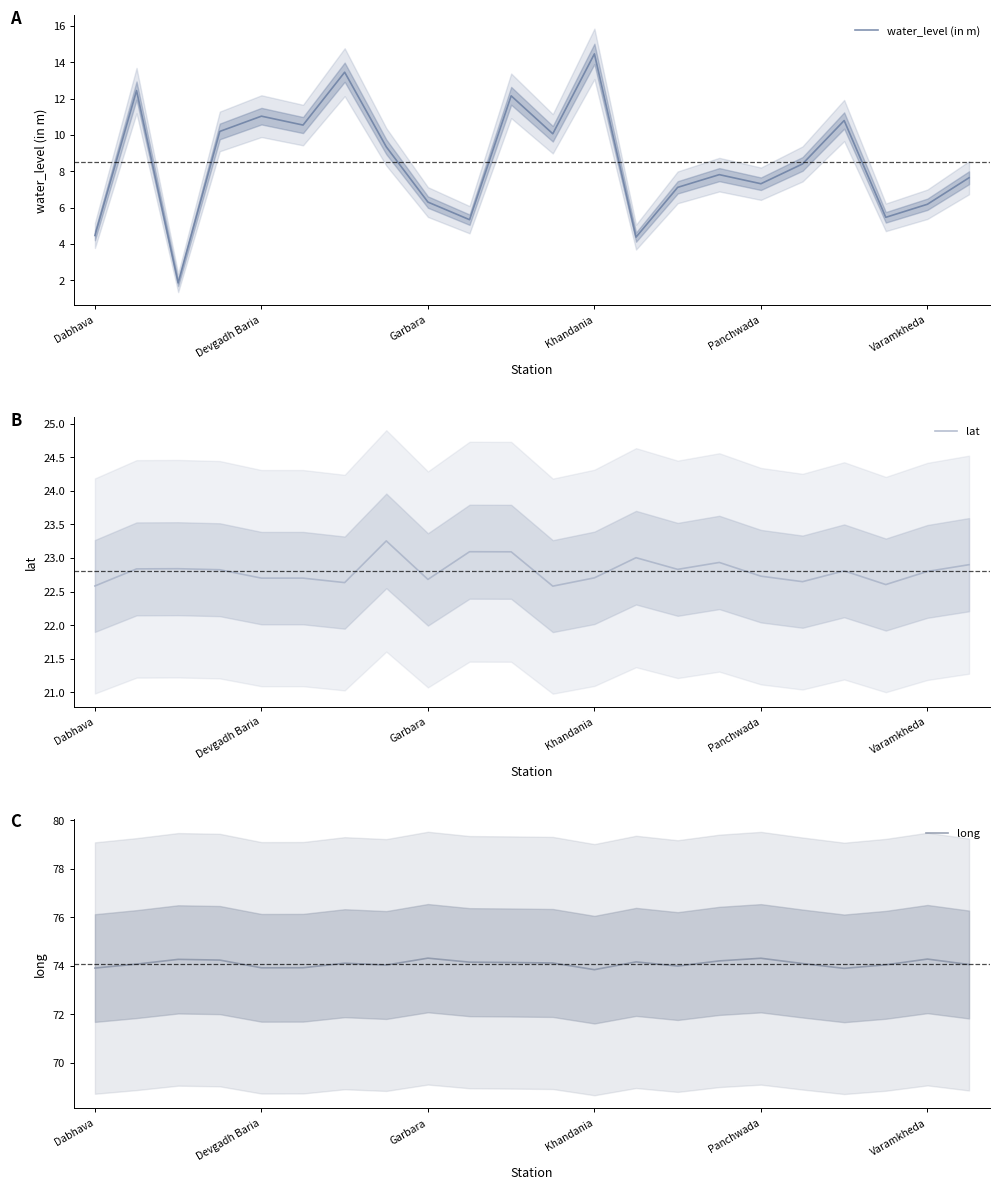

Which series has the widest spread of values?

water_level (in m)